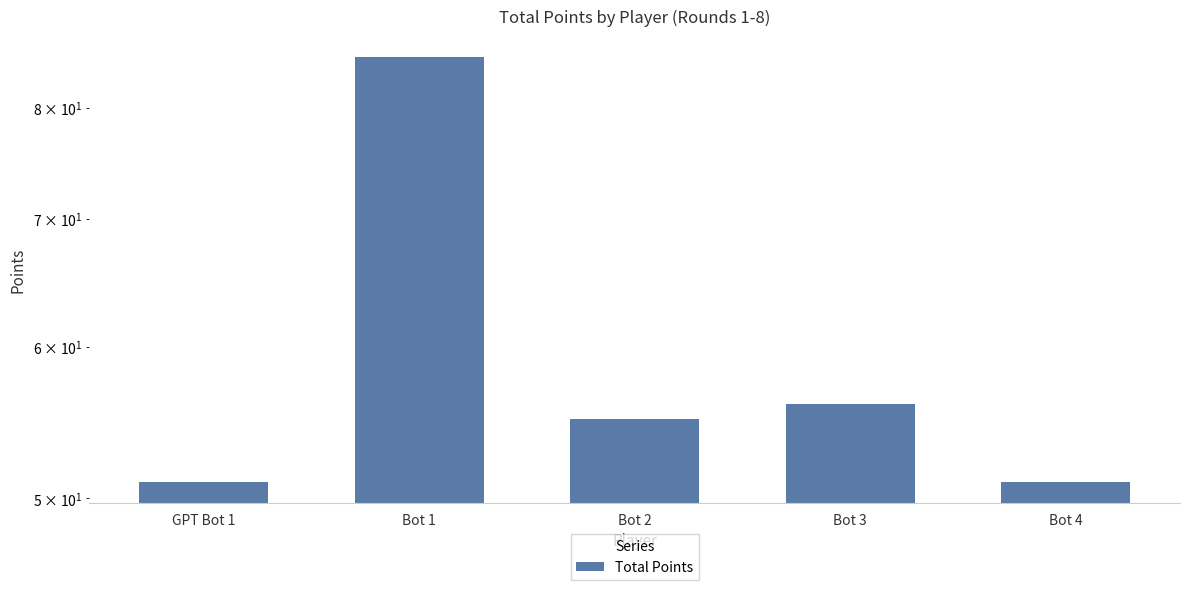

Where is the data nearest to the value 68?

Bot 3